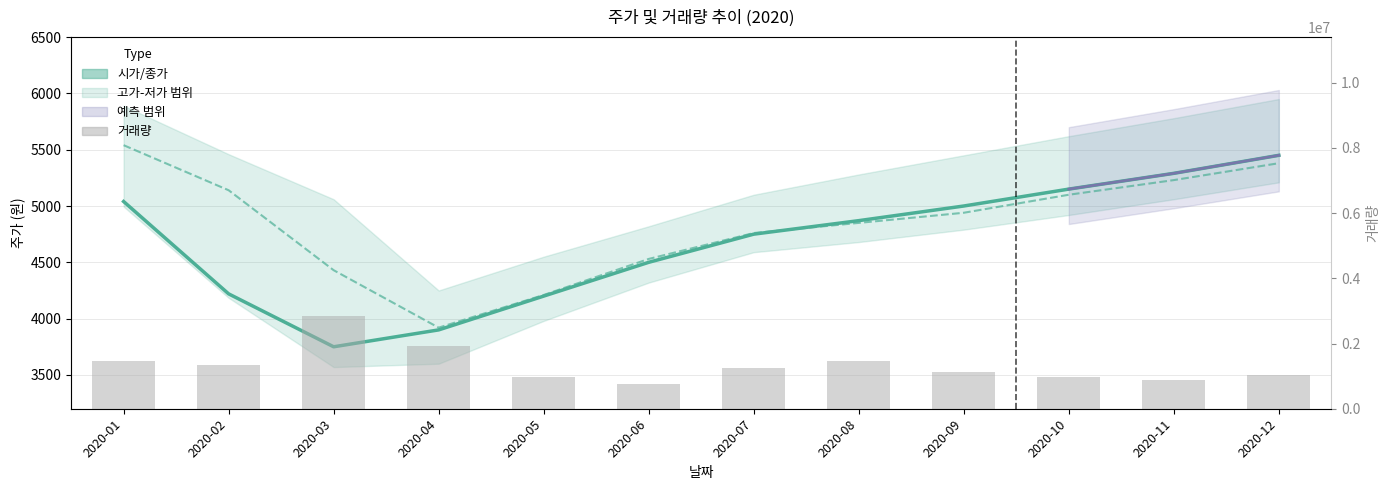

Reading left to right, what are all the values shown in this chart?

시가: 5540	5140	4430	3920	4210	4530	4760	4850	4940	5100	5230	5380
저가: 5040	4220	3750	3900	4200	4500	4750	4870	5000	5150	5290	5450